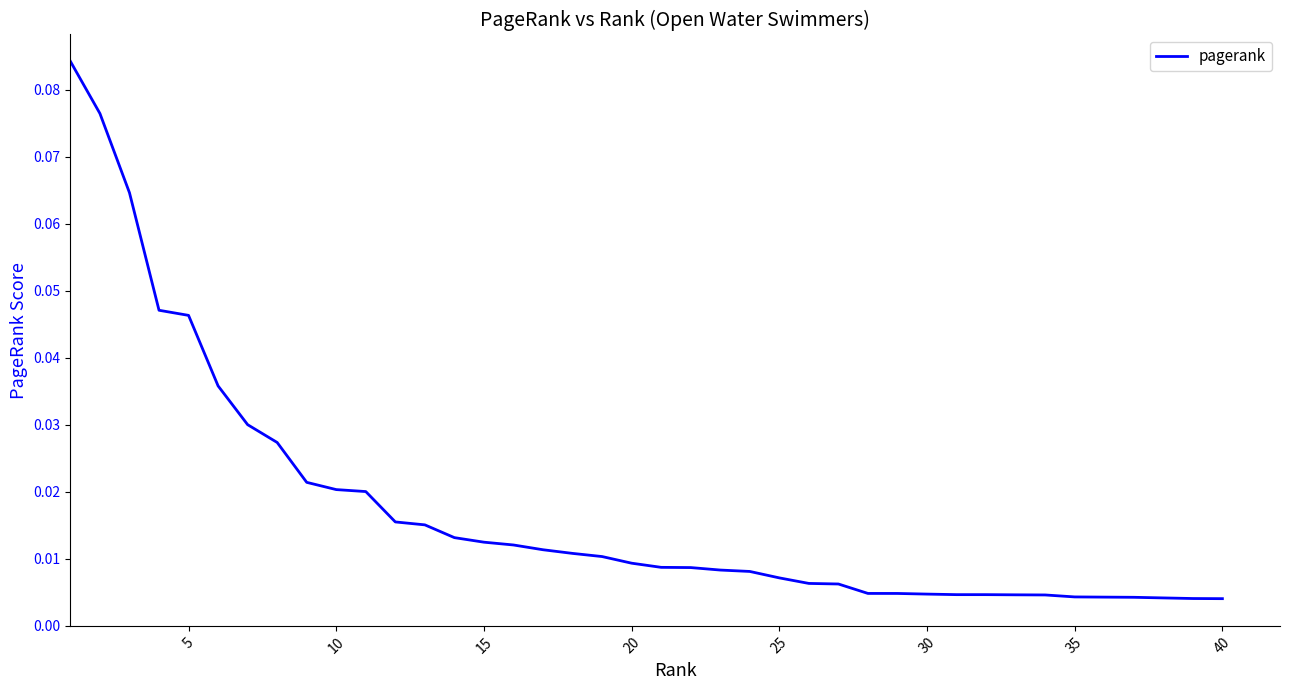

How many series are shown in this chart?

1